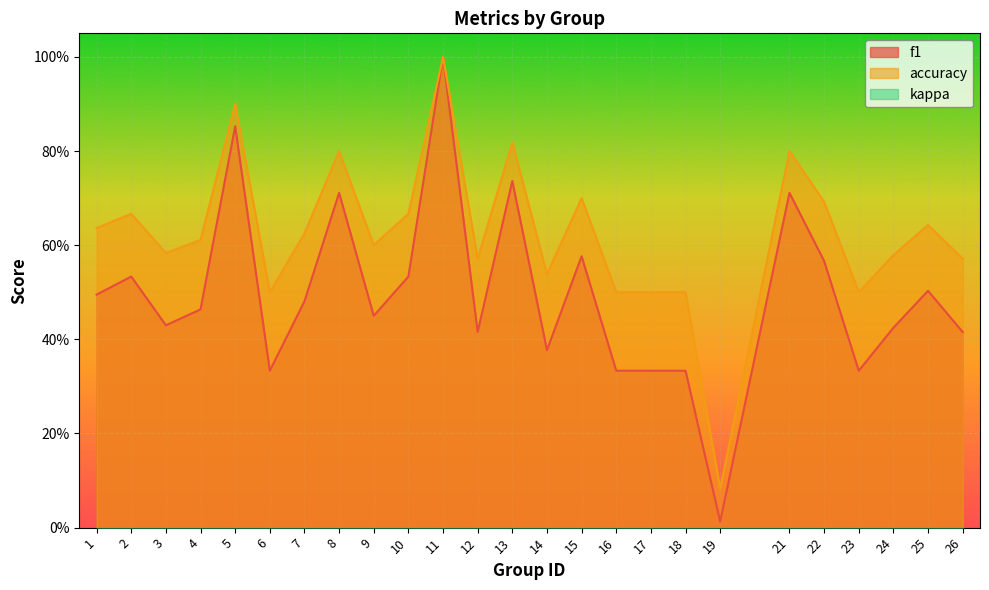

What is the sum of the f1 values at 16 and 4?

0.8